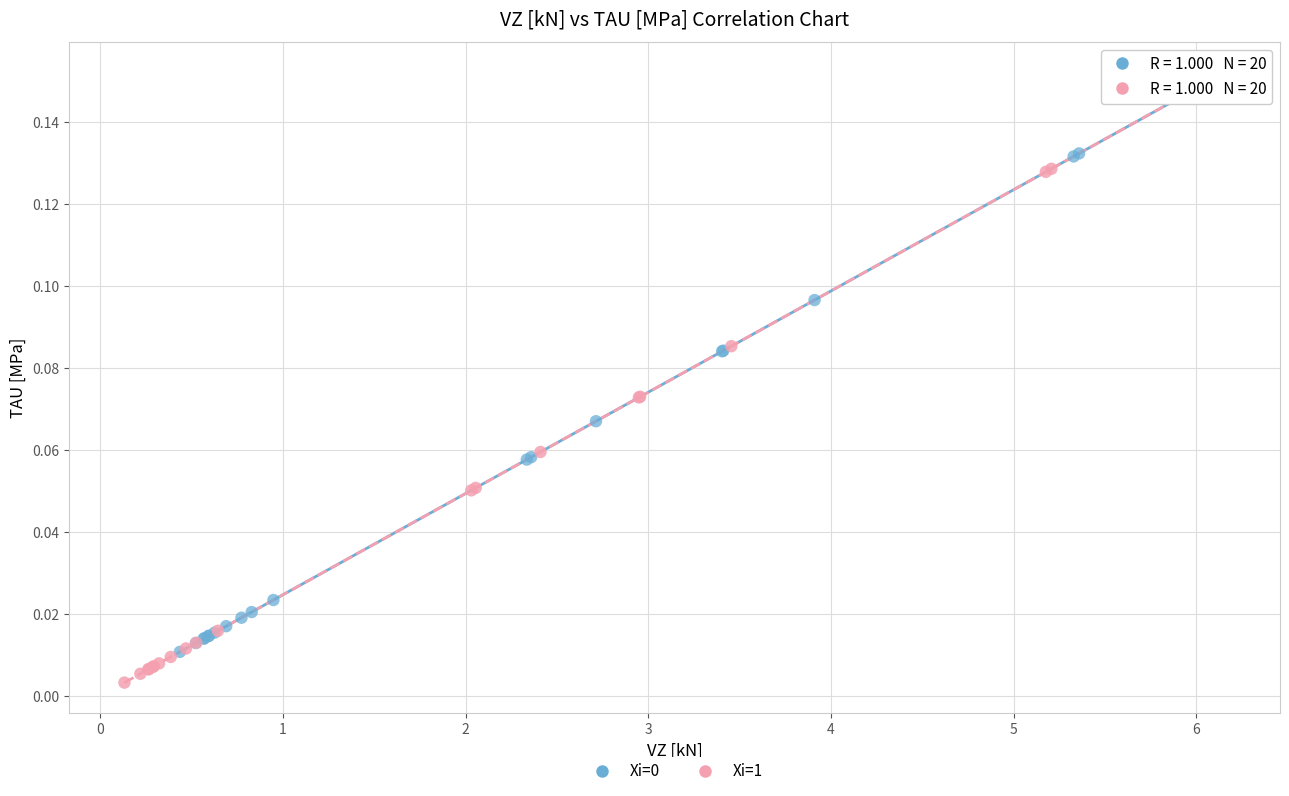

Which series has the widest spread of Y values?

Xi=1